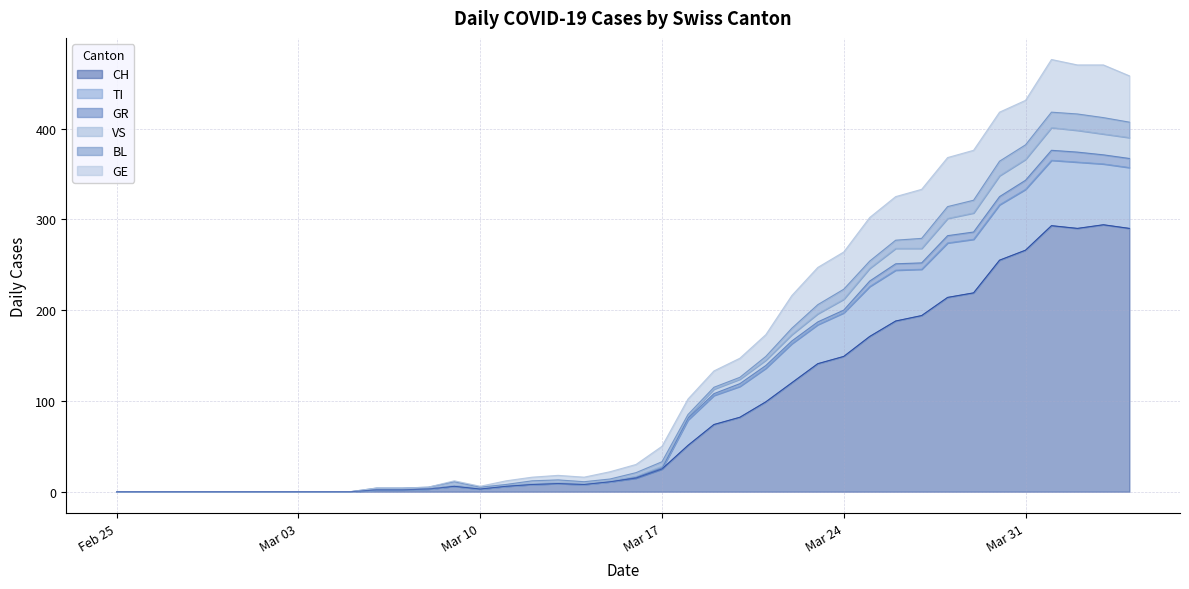

How many categories are shown in the chart?

40